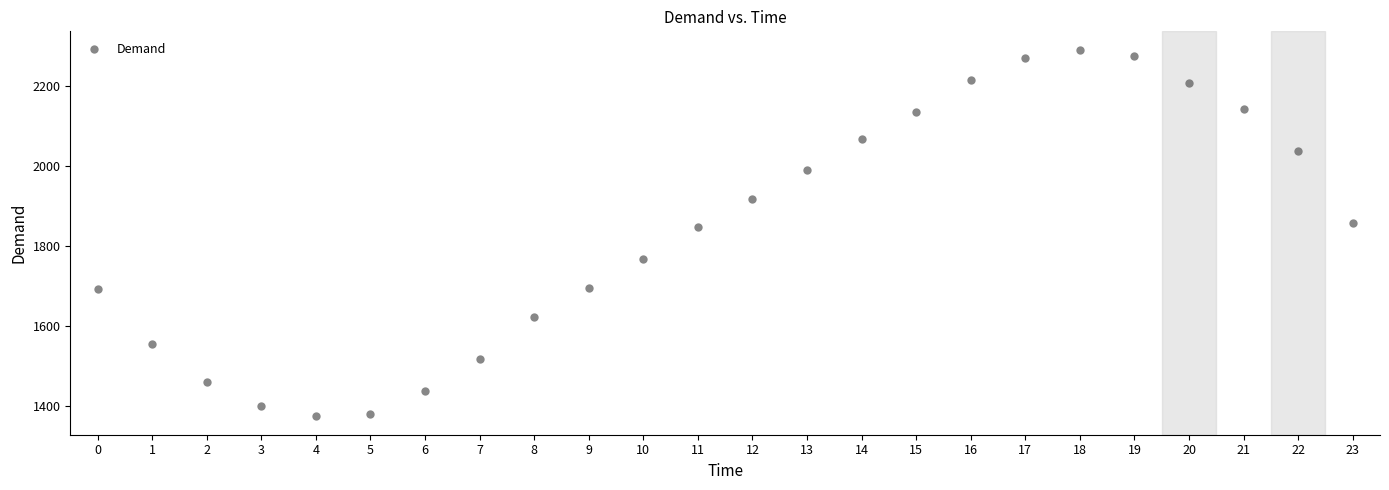

What Y value in the scatter plot is closest to 1832?

1847.4